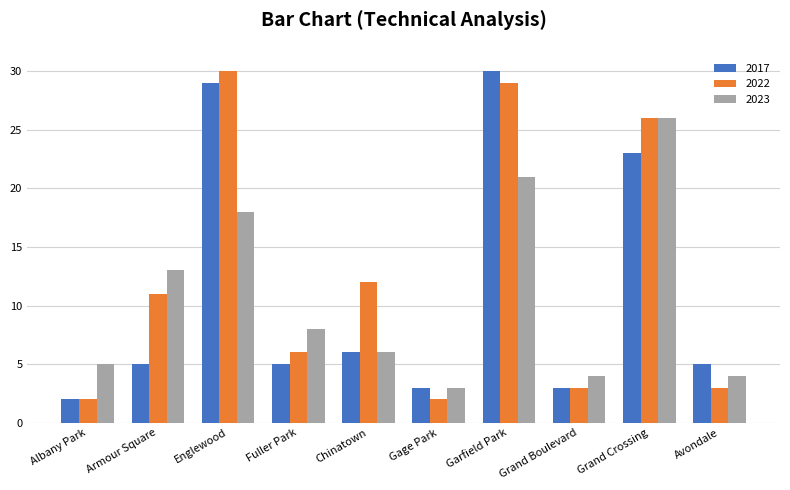

Where does the 2023 series first go above 8?

Armour Square